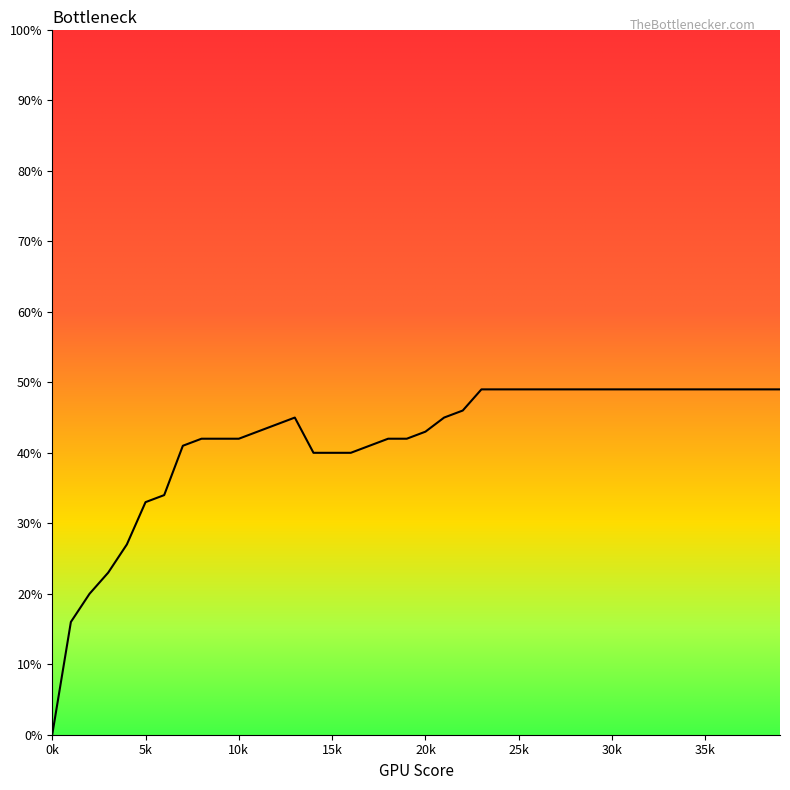

Is it true that the value at 10k is 0.4?

True